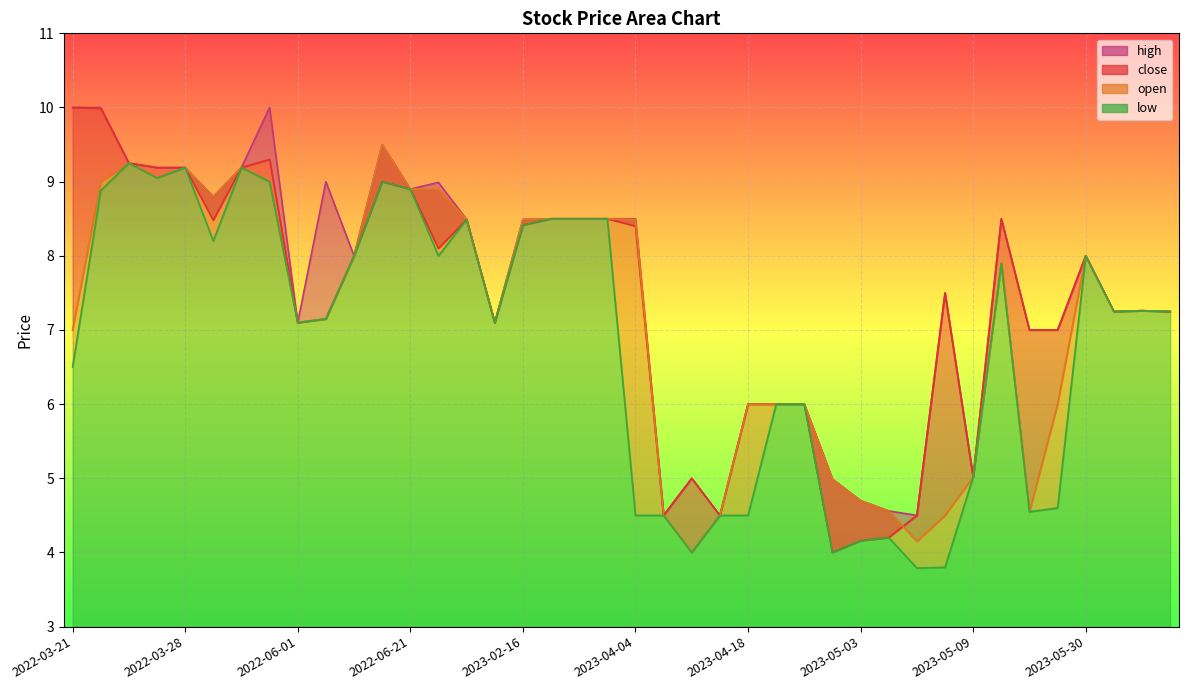

Is the value of high at 2022-06-17 greater than the value of low at 2023-05-30?

Yes